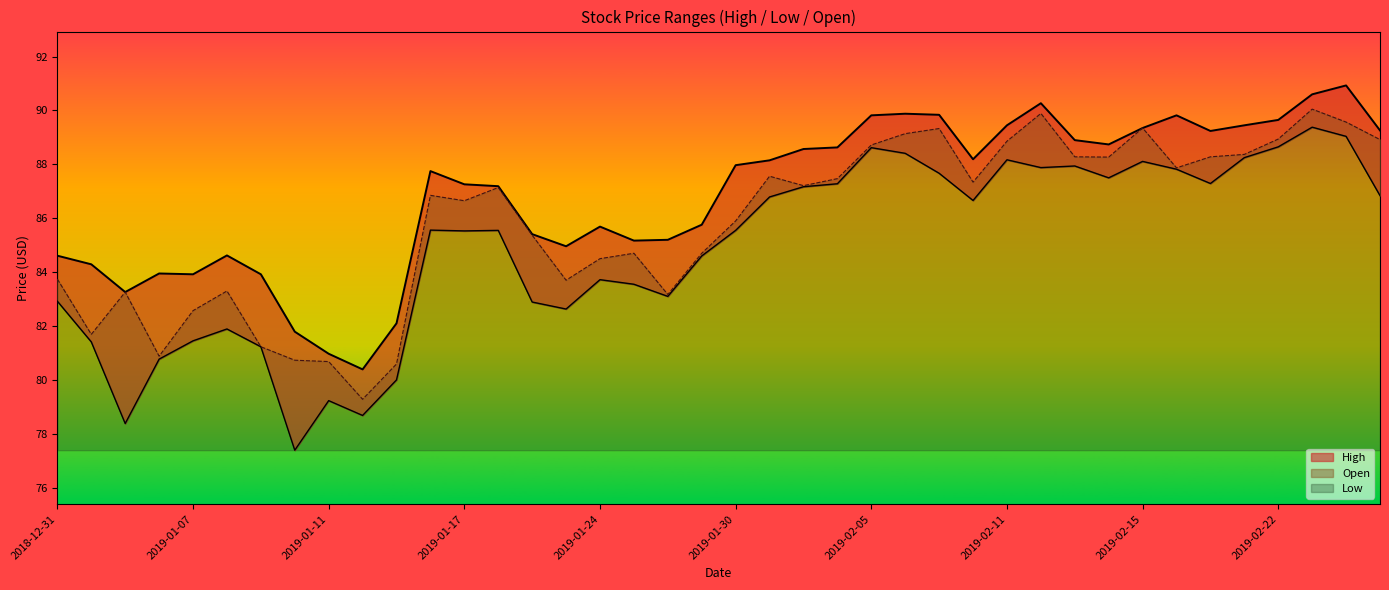

Is it true that Low equals 55.7 at 2019-01-15?

False